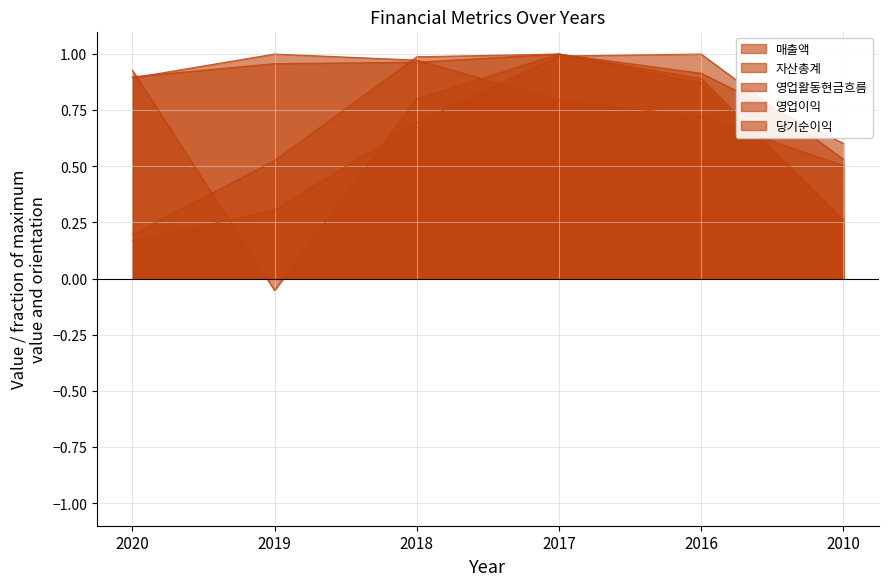

Is it true that 자산총계 equals 1.0 at 2018?

True